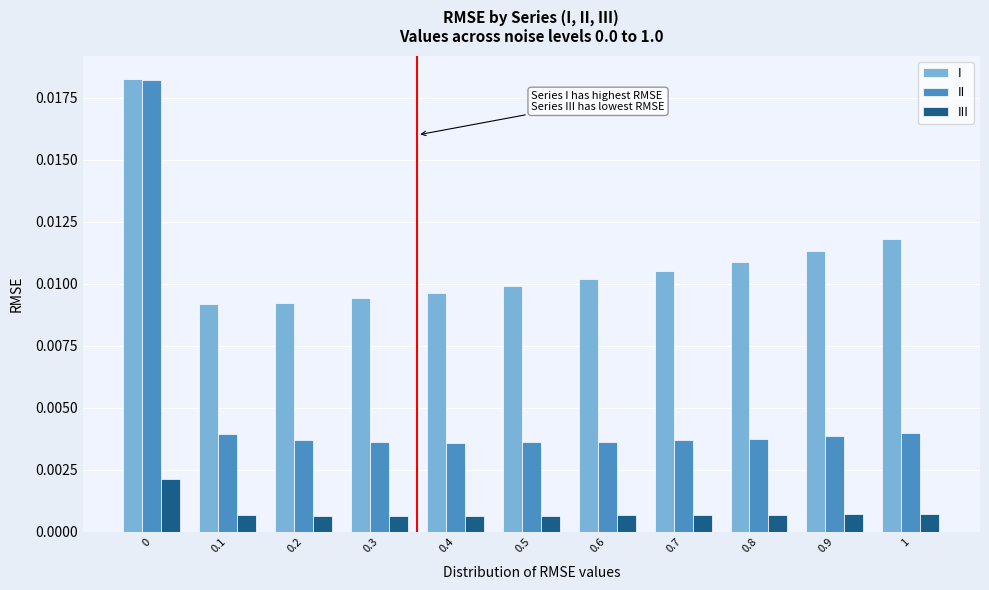

Which series has the widest spread of values?

II